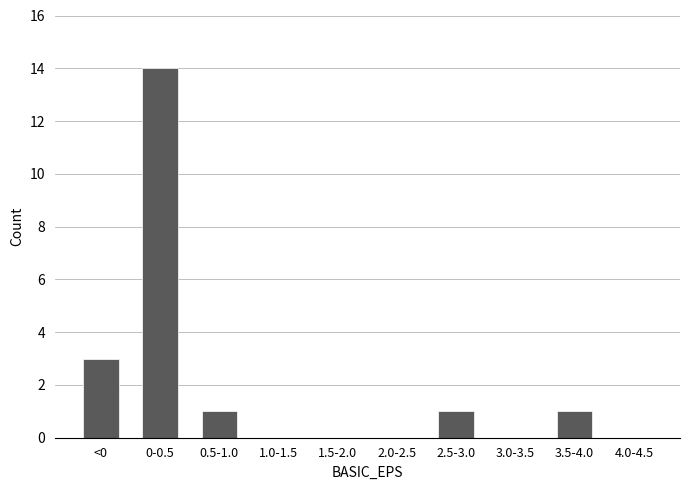

Reading left to right, list all the values displayed in this chart.

<0=3	0-0.5=14	0.5-1.0=1	1.0-1.5=0	1.5-2.0=0	2.0-2.5=0	2.5-3.0=1	3.0-3.5=0	3.5-4.0=1	4.0-4.5=0